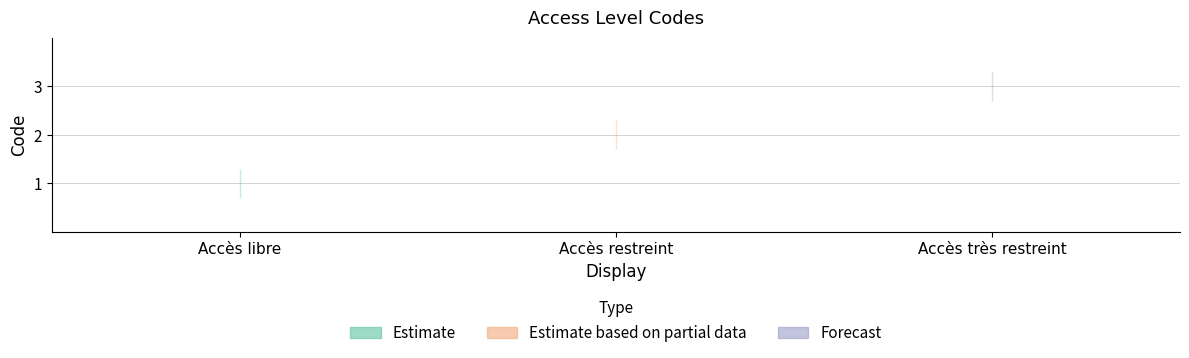

What is the ratio of the value at Accès libre to the value at Accès très restreint?

0.3